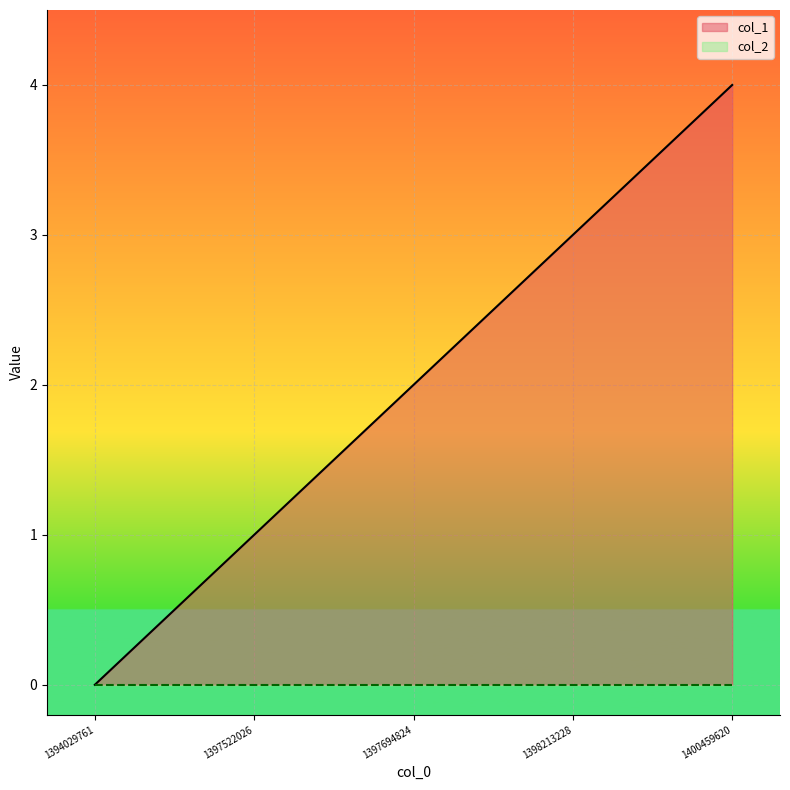

The value of col_1 at 1400459620 is 2. True or false?

False